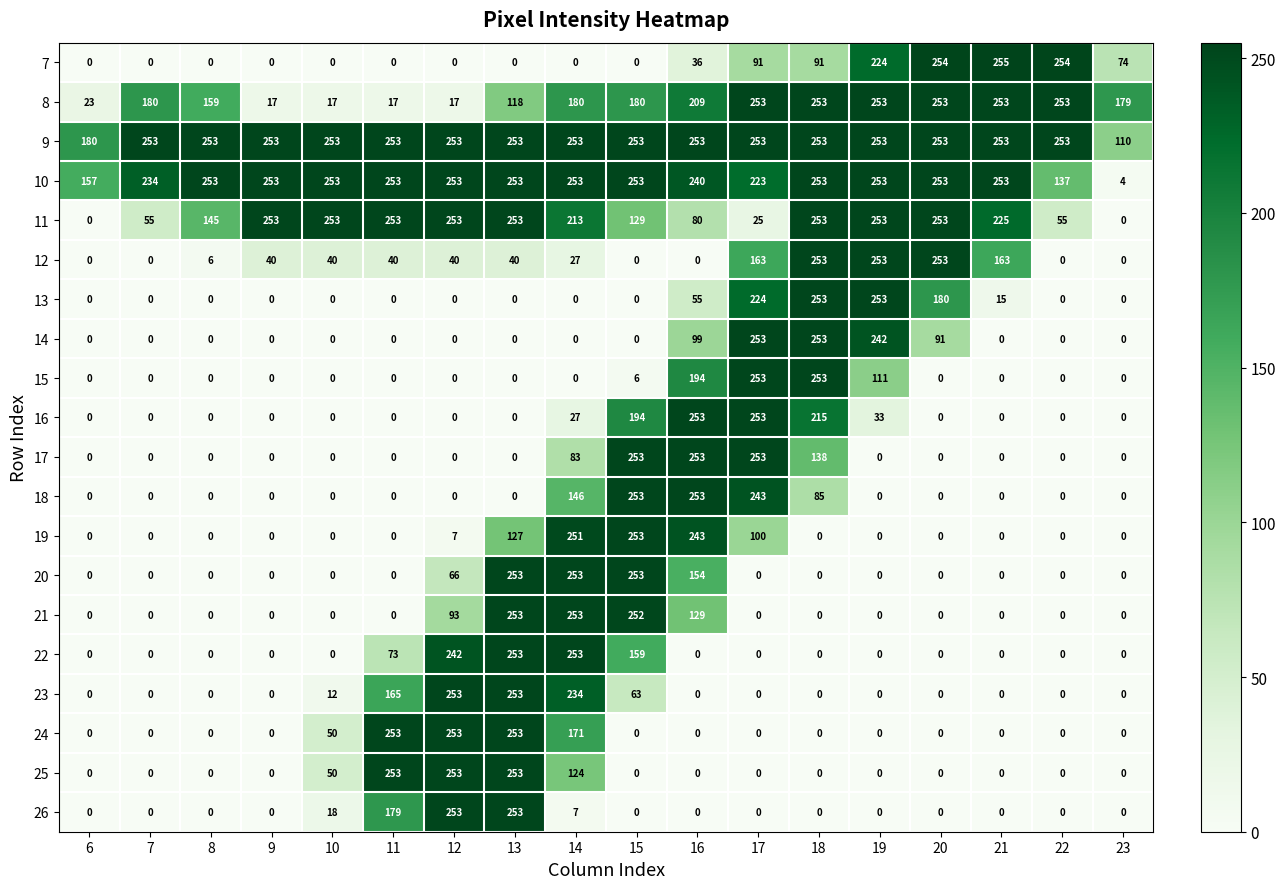

How many series are shown in this chart?

20